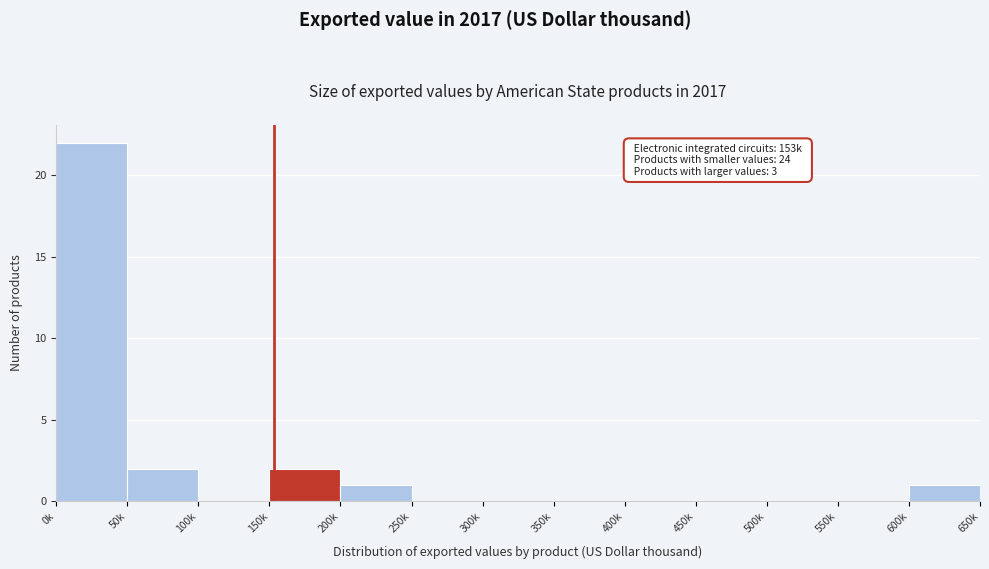

Reading left to right, what are all the values shown in this chart?

0k=22	50k=2	100k=0	150k=2	200k=1	250k=0	300k=0	350k=0	400k=0	450k=0	500k=0	550k=0	600k=1